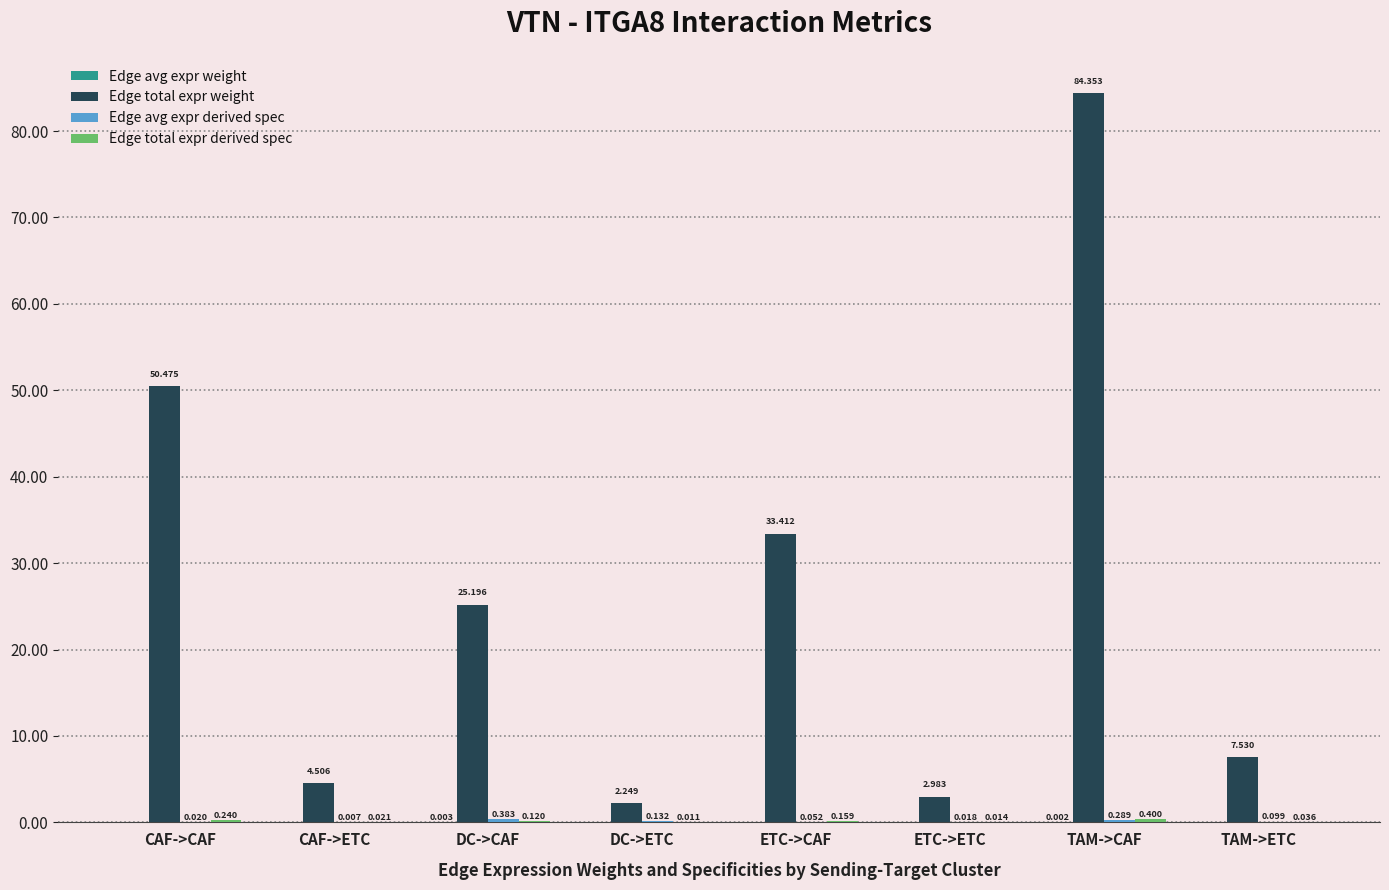

Between CAF->CAF and TAM->CAF, which series saw the biggest shift?

Edge total expr weight